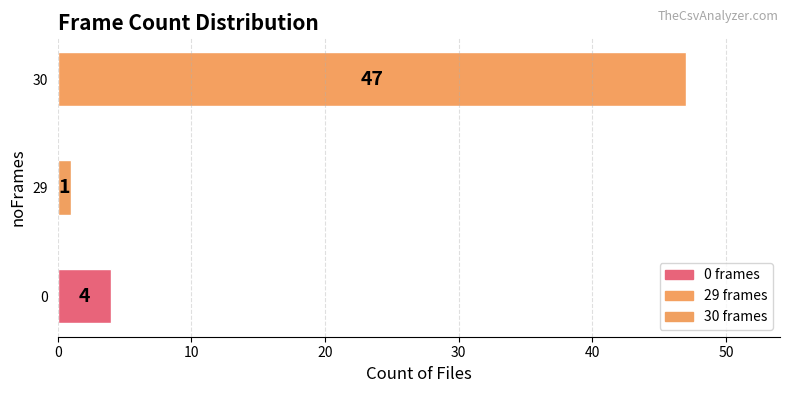

Which has a higher value, 30 or 0?

30